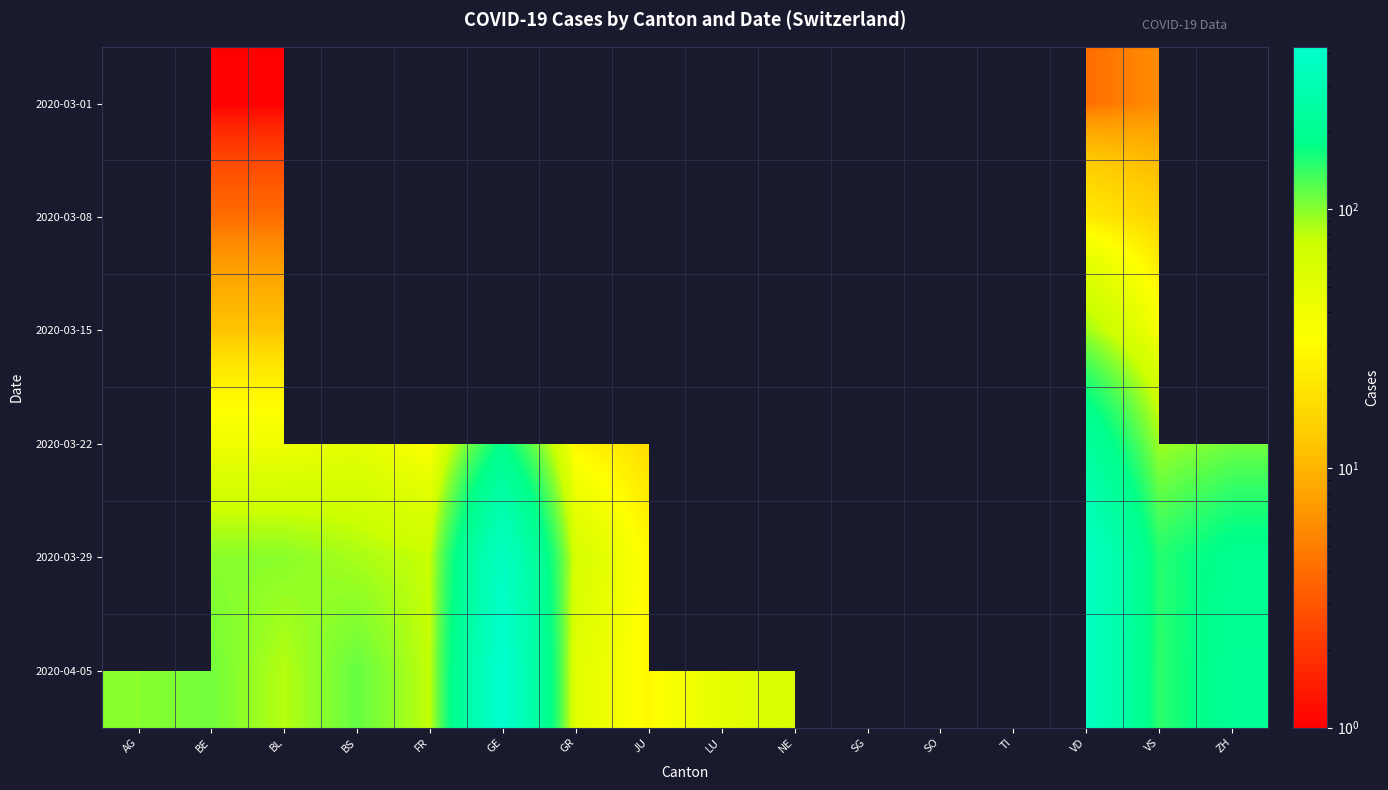

List the series in order of their peak value, lowest first.

2020-03-01, 2020-03-08, 2020-03-15, 2020-03-22, 2020-03-29, 2020-04-05